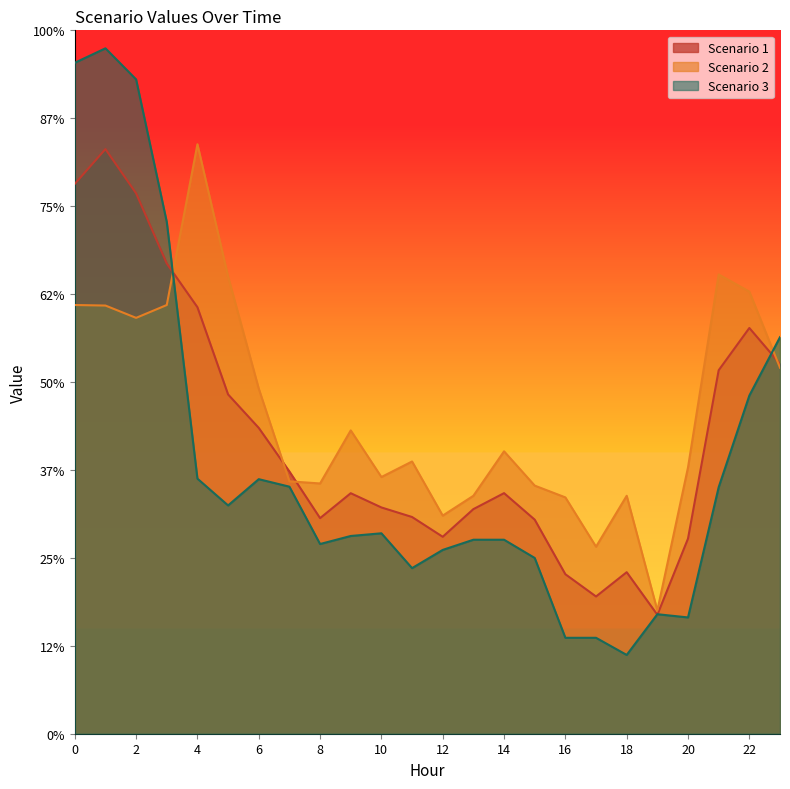

Between which two adjacent categories do Scenario 2 and Scenario 3 first intersect?

3 and 4